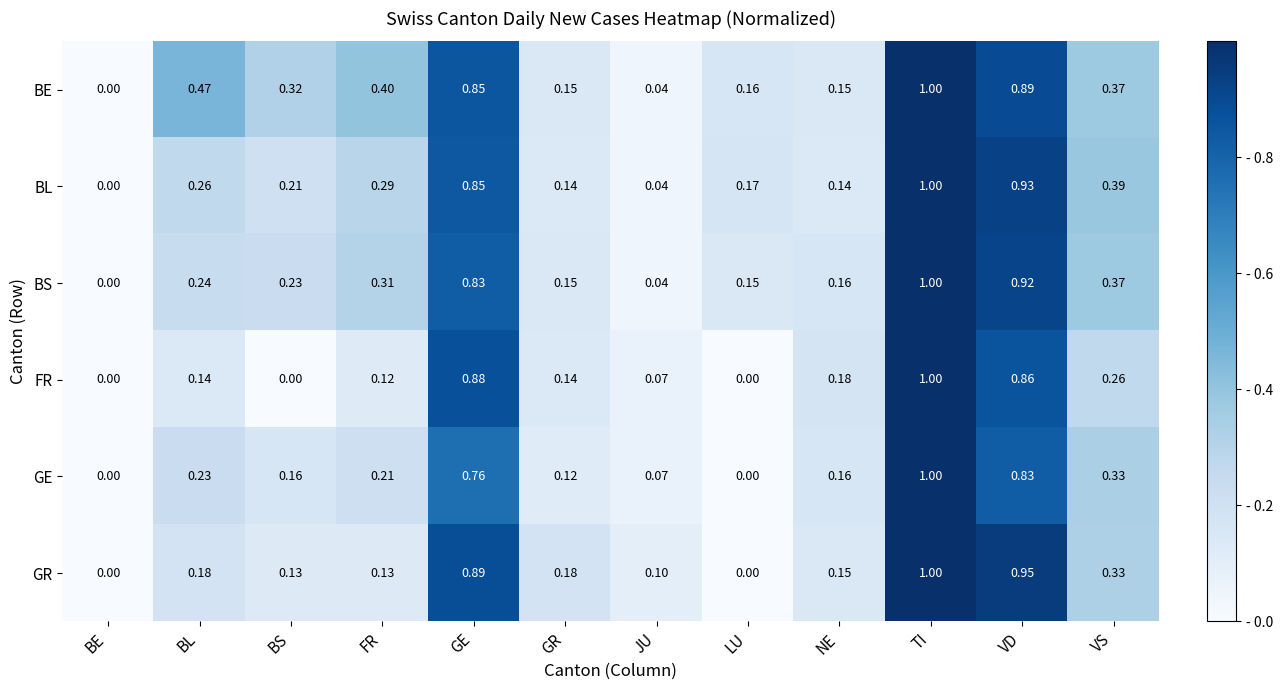

At which label is BL closest to 0?

BE